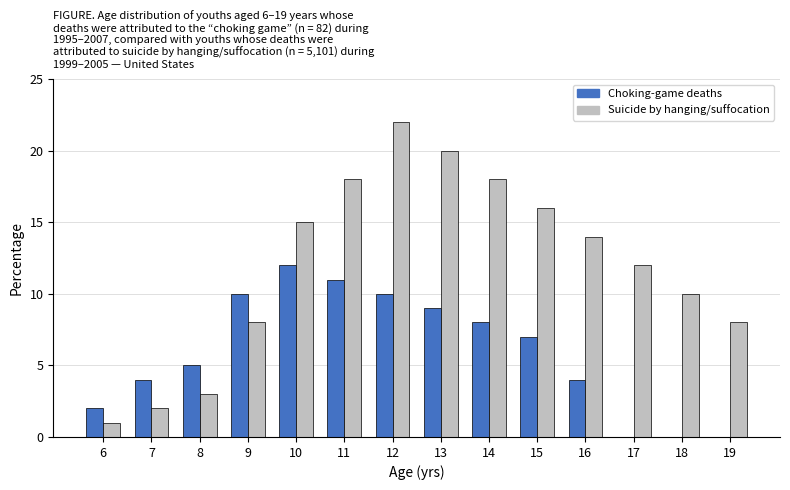

Reading left to right, extract all data points from this chart.

Choking-game deaths: 6=2	7=4	8=5	9=10	10=12	11=11	12=10	13=9	14=8	15=7	16=4	17=0	18=0	19=0
Suicide by hanging/suffocation: 6=1	7=2	8=3	9=8	10=15	11=18	12=22	13=20	14=18	15=16	16=14	17=12	18=10	19=8